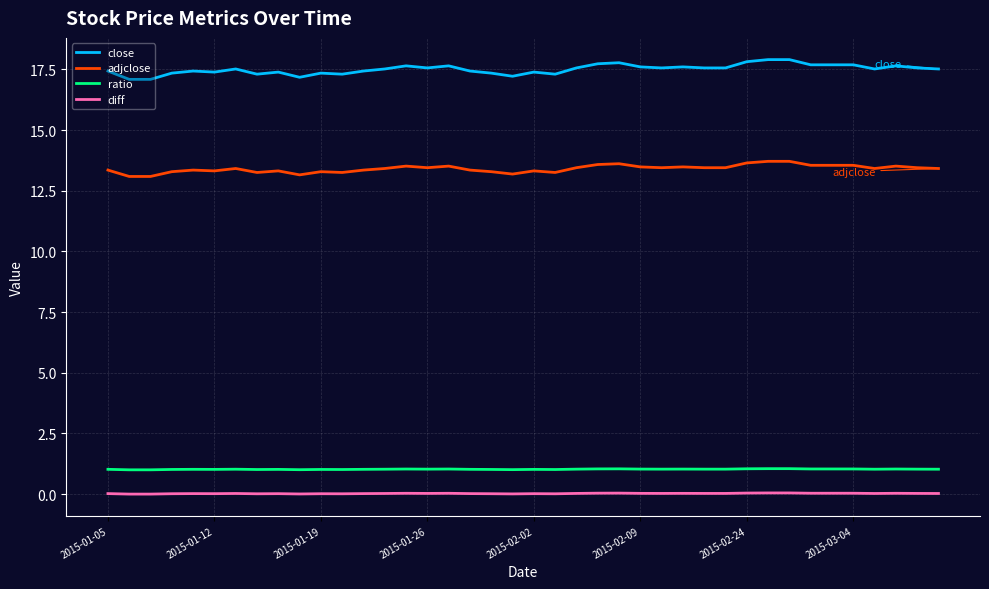

What is the difference between the maximum and minimum values in the close series?

0.8